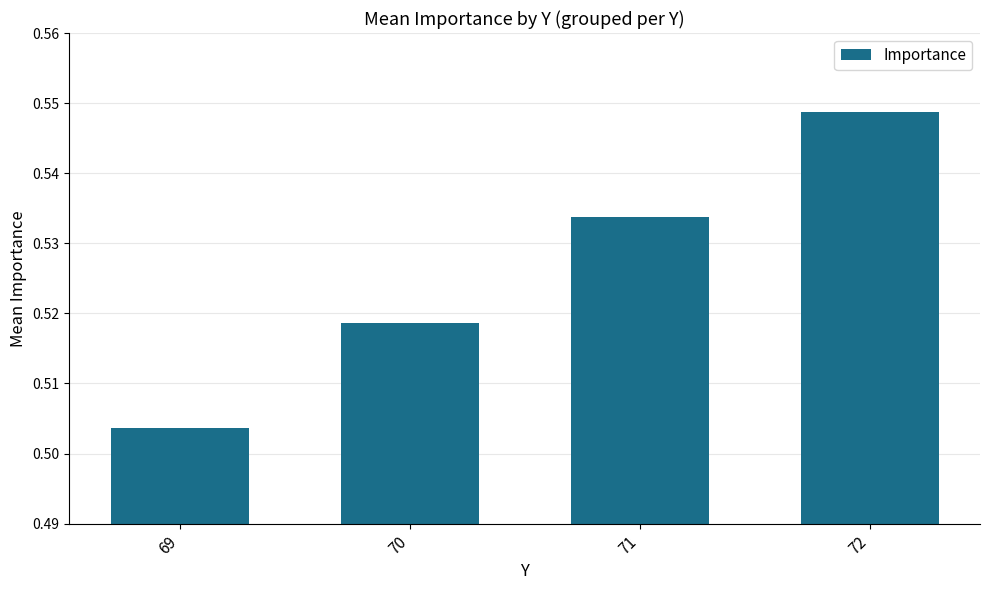

How many values are between 0 and 1?

4